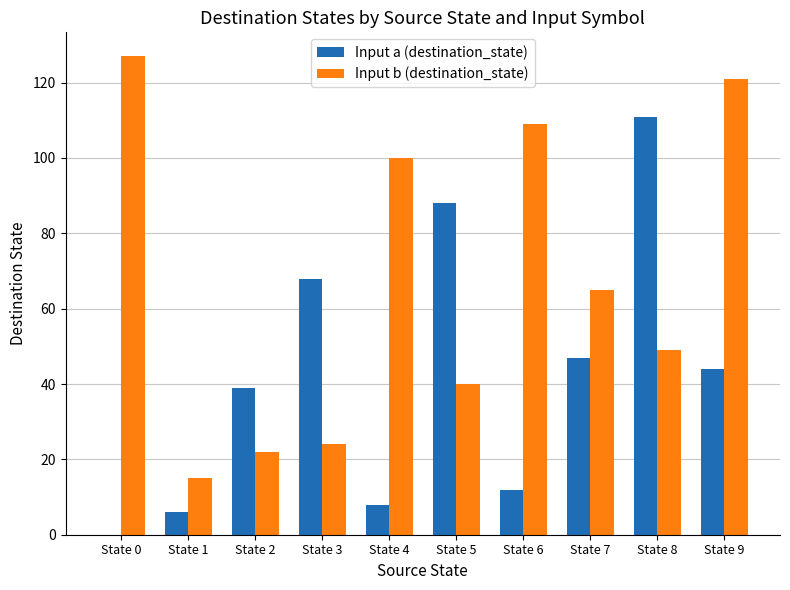

Between State 0 and State 9, which series saw the biggest shift?

Input a (destination_state)